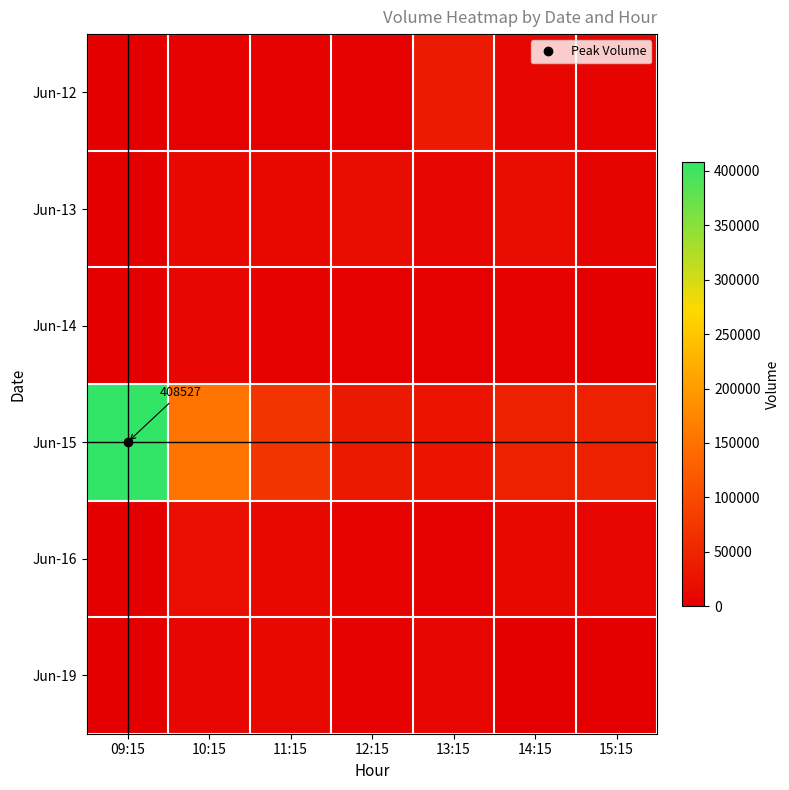

How many data points does each series have?

7